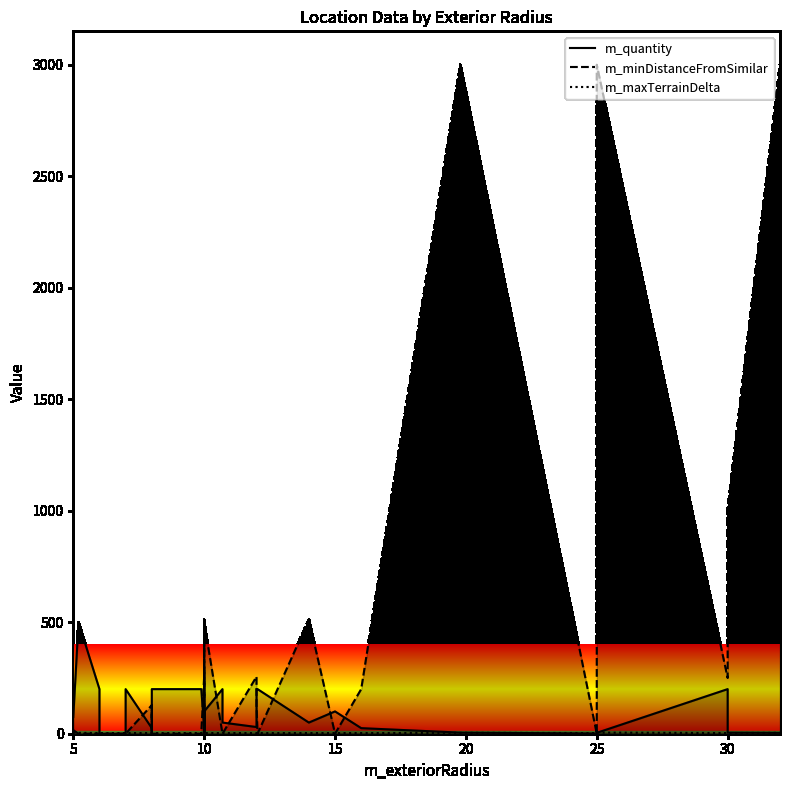

List the series in order of their peak value, highest first.

m_minDistanceFromSimilar, m_quantity, m_maxTerrainDelta